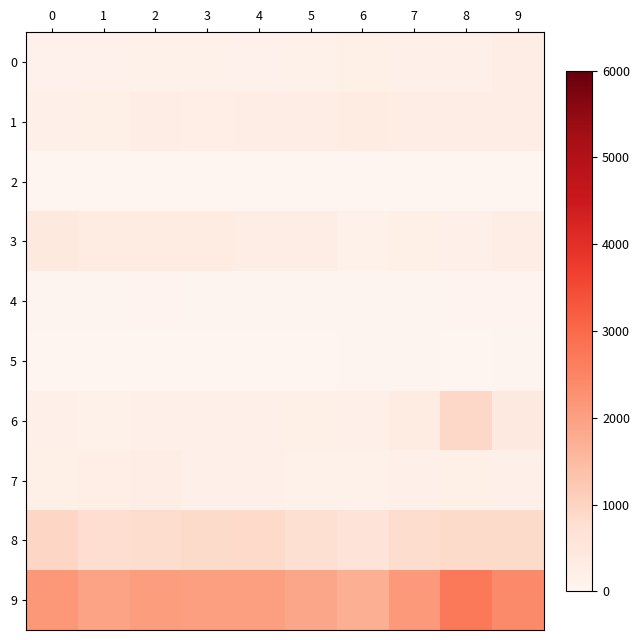

Reading right to left, list all the values displayed in this chart.

0: 9=269	8=199	7=180	6=220	5=158	4=134	3=145	2=141	1=135	0=123
1: 9=269	8=281	7=282	6=308	5=266	4=268	3=249	2=262	1=225	0=209
2: 9=14	8=9	7=8	6=6	5=7	4=7	3=4	2=6	1=4	0=7
3: 9=293	8=185	7=232	6=164	5=284	4=304	3=311	2=312	1=339	0=432
4: 9=49	8=54	7=39	6=42	5=28	4=45	3=39	2=47	1=27	0=27
5: 9=24	8=17	7=27	6=24	5=22	4=14	3=12	2=19	1=13	0=10
6: 9=416	8=908	7=365	6=190	5=216	4=168	3=193	2=190	1=164	0=167
7: 9=194	8=218	7=176	6=163	5=162	4=198	3=189	2=286	1=256	0=224
8: 9=867	8=856	7=808	6=597	5=734	4=878	3=867	2=797	1=780	0=945
9: 9=2395	8=2727	7=2117	6=1714	5=1877	4=2016	3=2009	2=2060	1=1943	0=2144